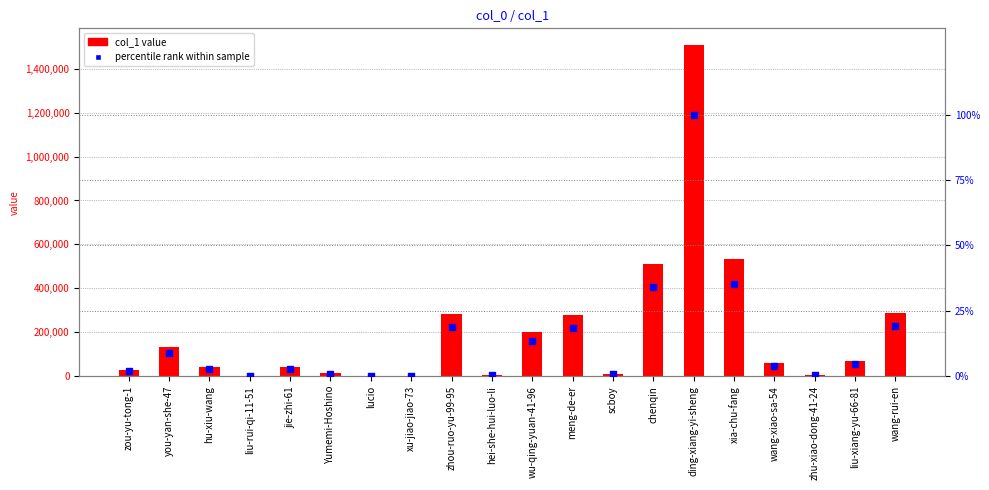

Is the value of percentile rank within sample at wu-qing-yuan-41-96 greater than the value of col_1 value at xia-chu-fang?

No